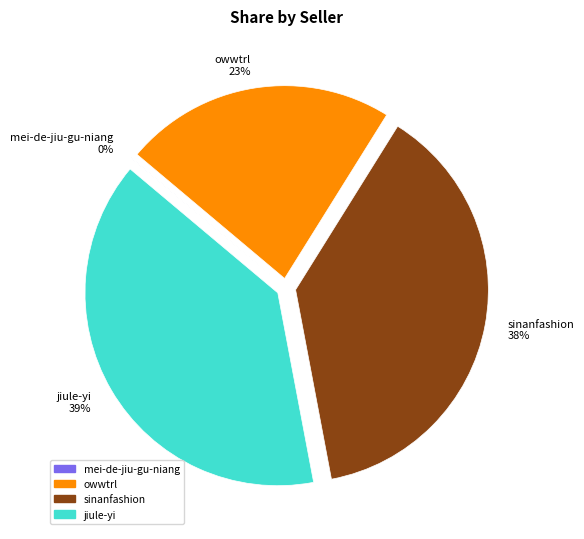

Approximately how many times larger is the value at owwtrl compared to sinanfashion?

0.6